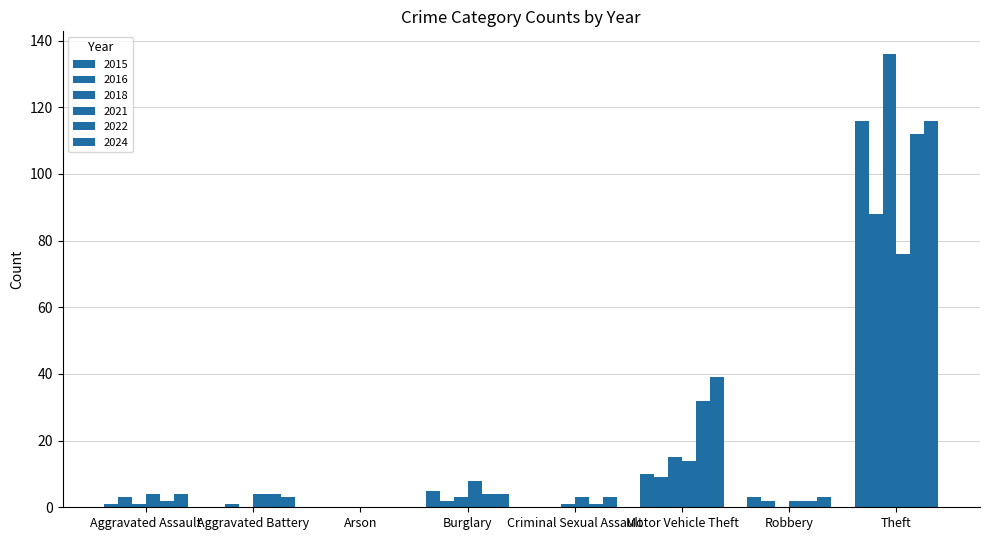

At which category is the sum across all series the highest?

Theft